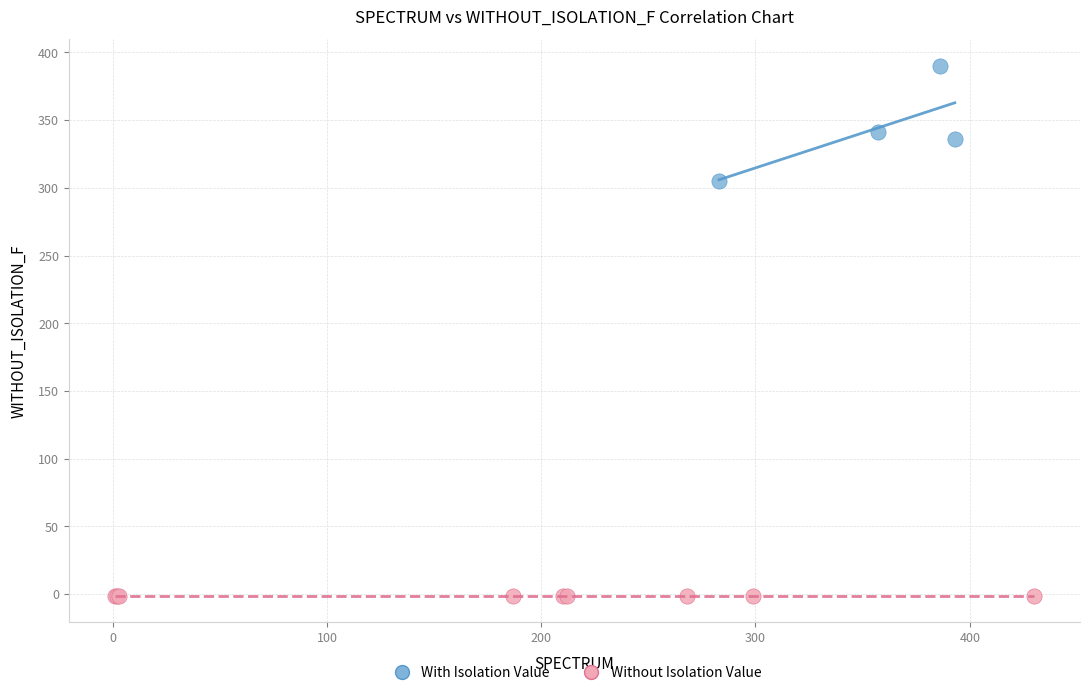

Which series contains the highest Y value?

With Isolation Value